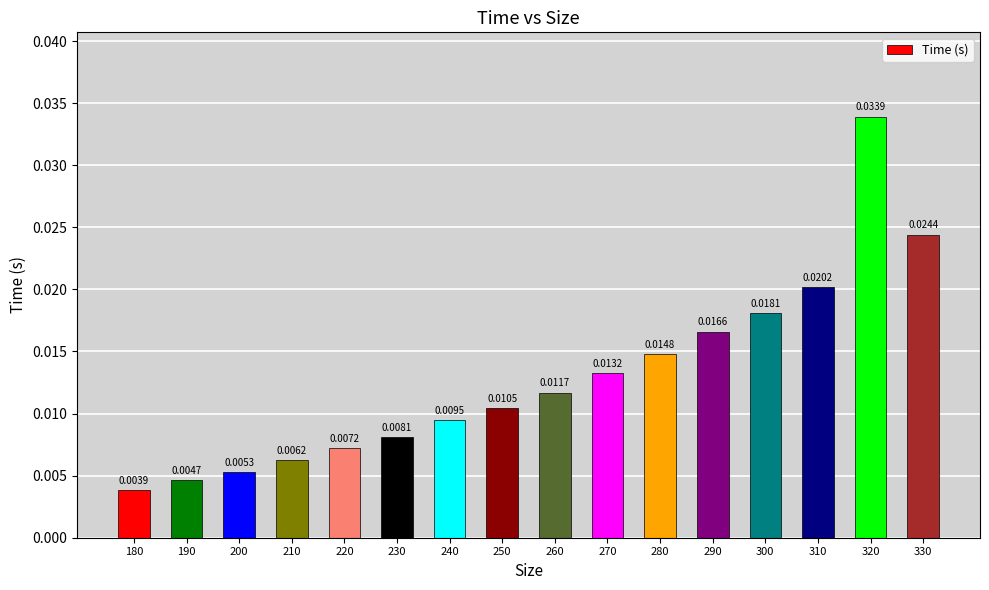

What is the sum of all values?

0.2